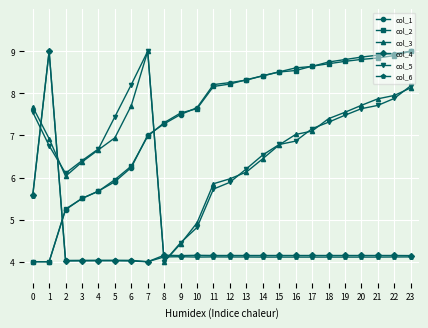

How many intersections are there between col_1 and col_6?

1